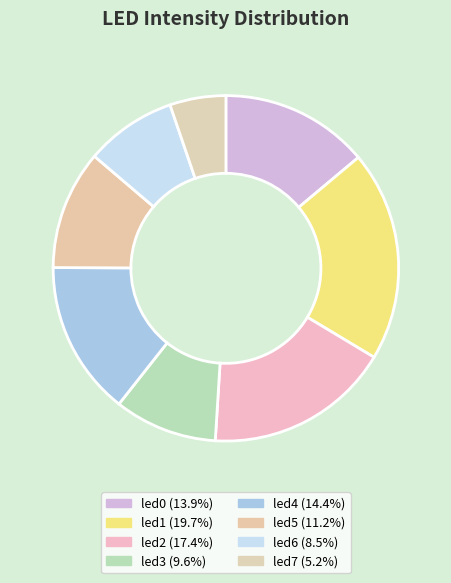

How many slices are in this pie chart?

8